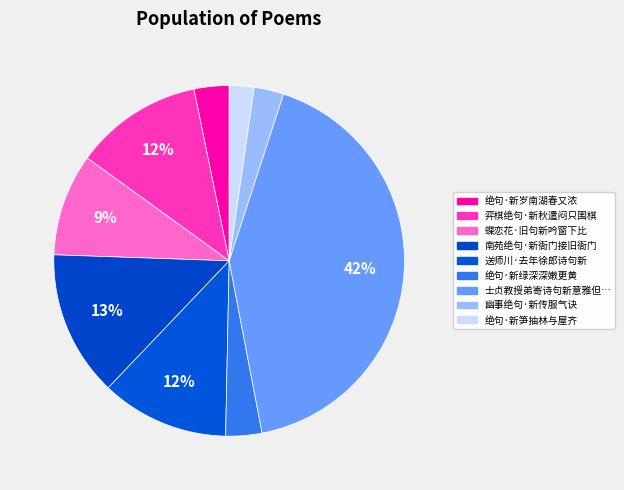

What is the largest slice in the pie chart?

士贞教授弟寄诗句新意雅但不知铁君故事云何用韵述怀以答来意